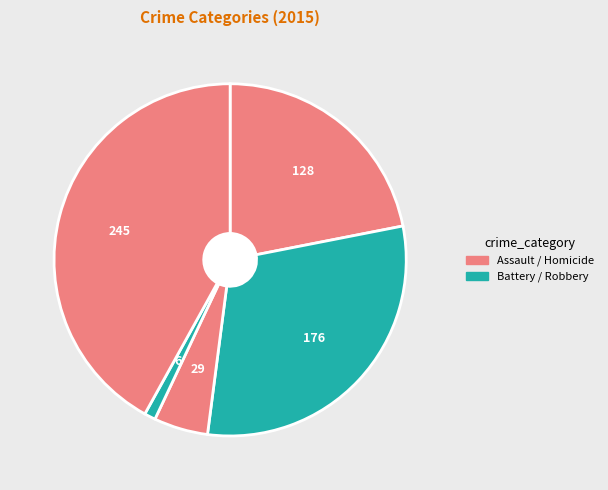

How many segments does this pie chart have?

5